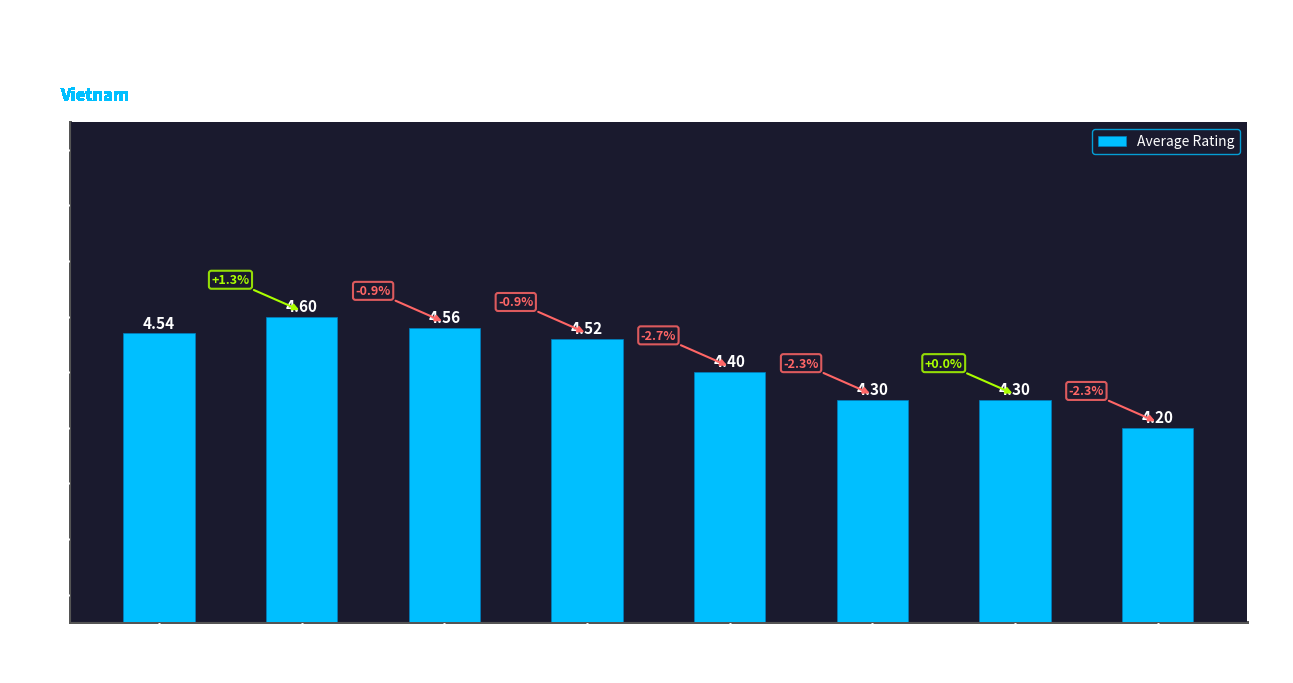

What is the value of the 2nd bar from the left?

4.6